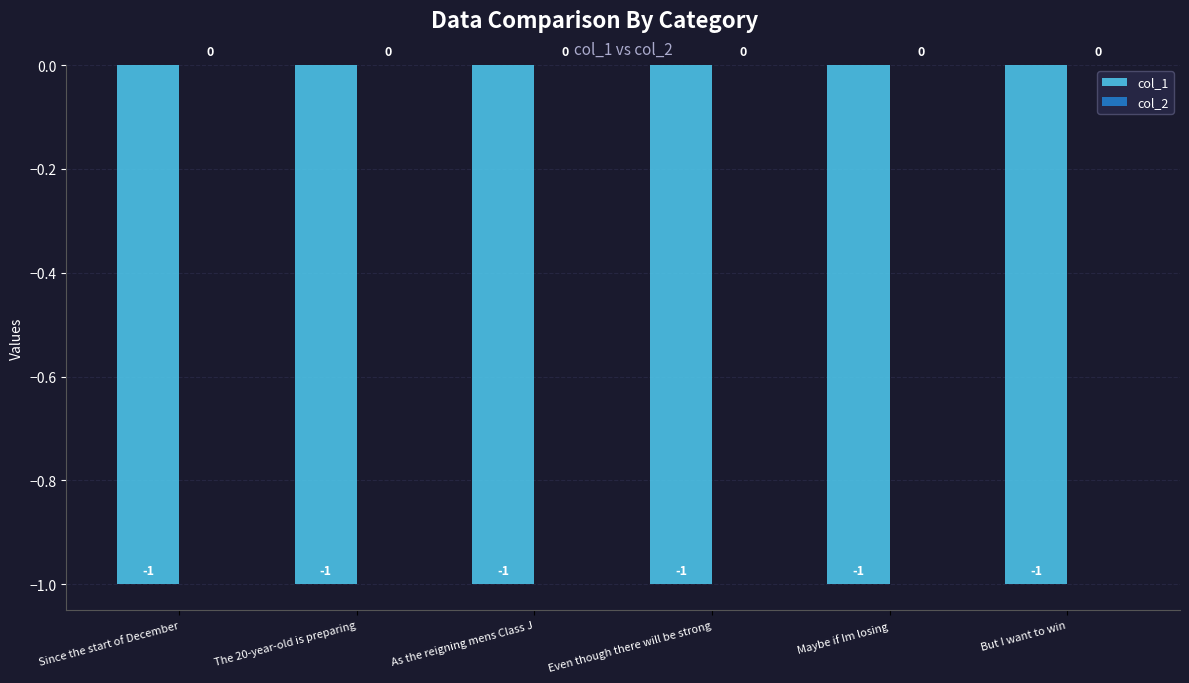

Where is col_1 nearest to the value -1?

Since the start of December